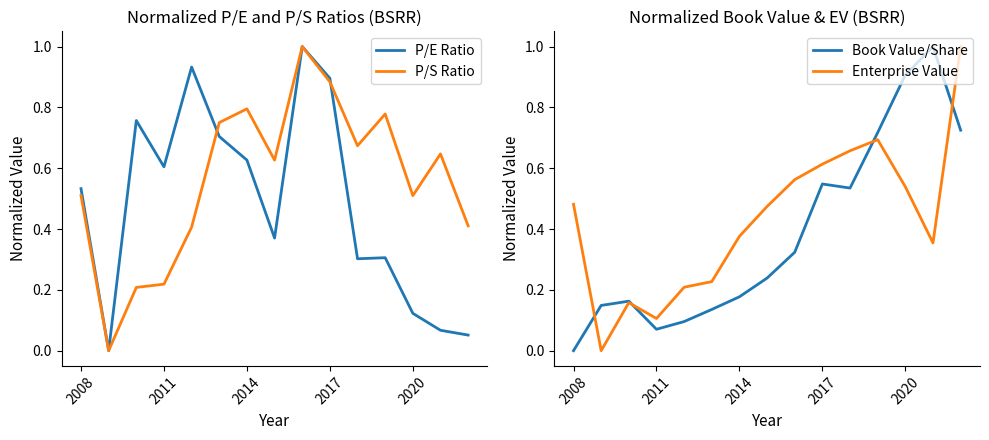

How many times do P/S Ratio and P/E Ratio cross each other?

2